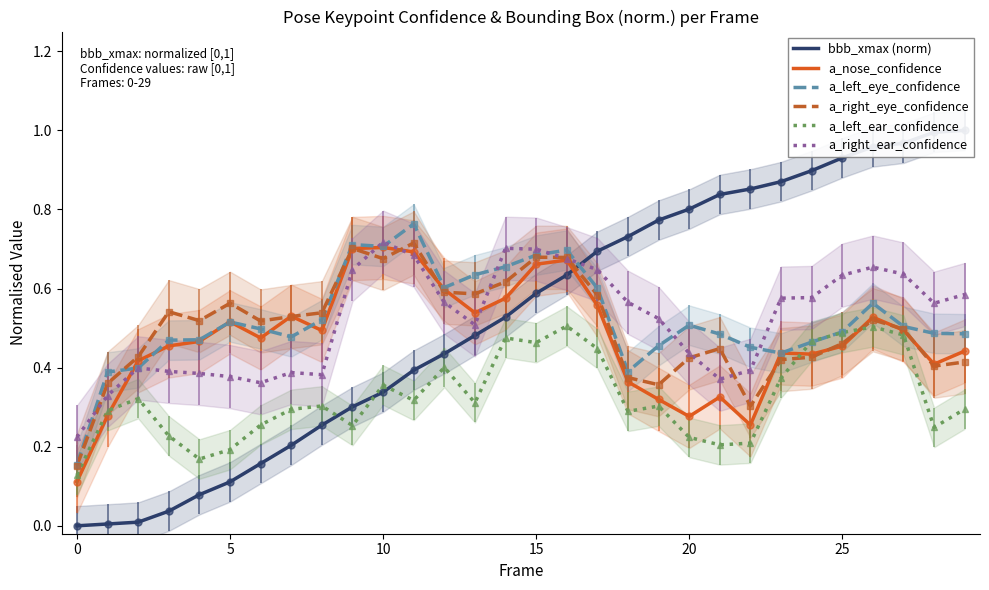

True or false: a_right_ear_confidence and a_left_ear_confidence cross at least once.

False